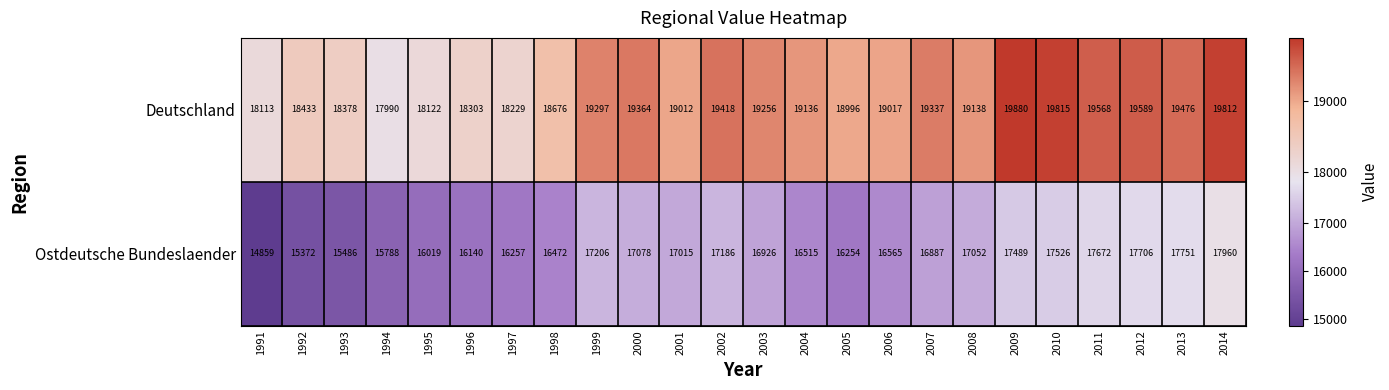

Which series has the largest range (max minus min)?

Ostdeutsche Bundeslaender